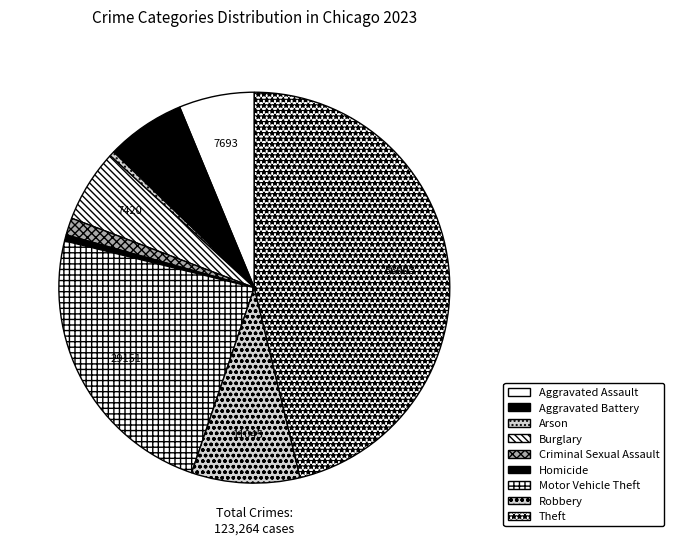

How many segments does this pie chart have?

9